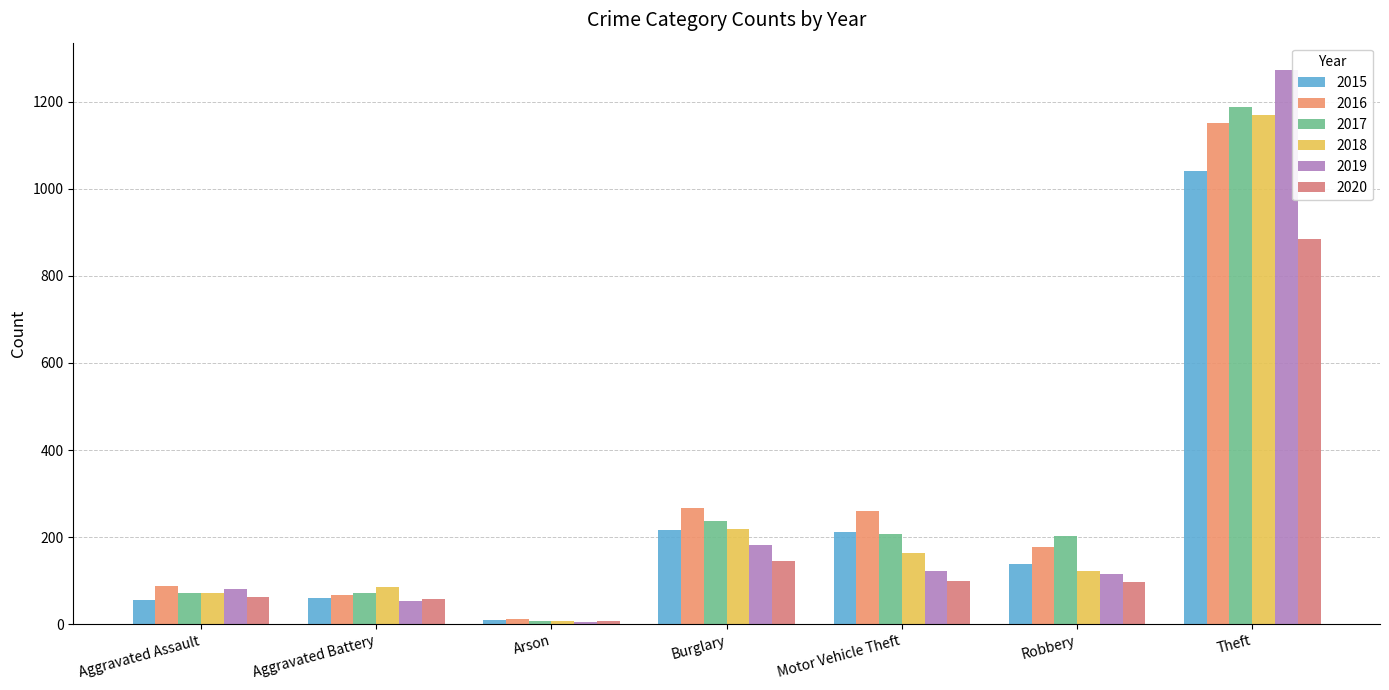

How many bars are there in total?

42